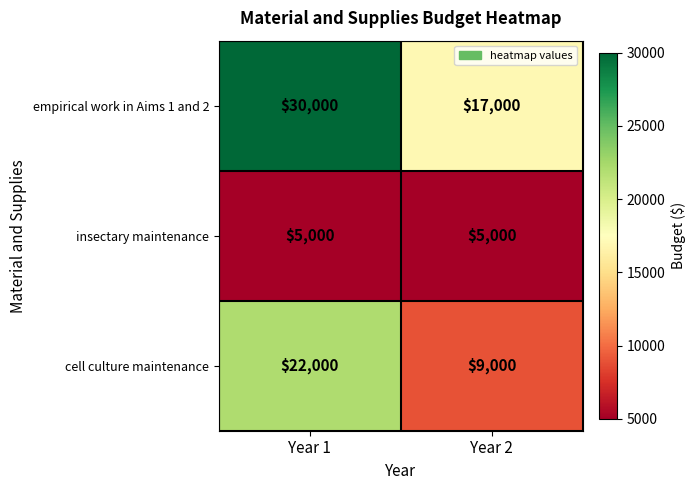

What is the maximum value for insectary maintenance?

5000